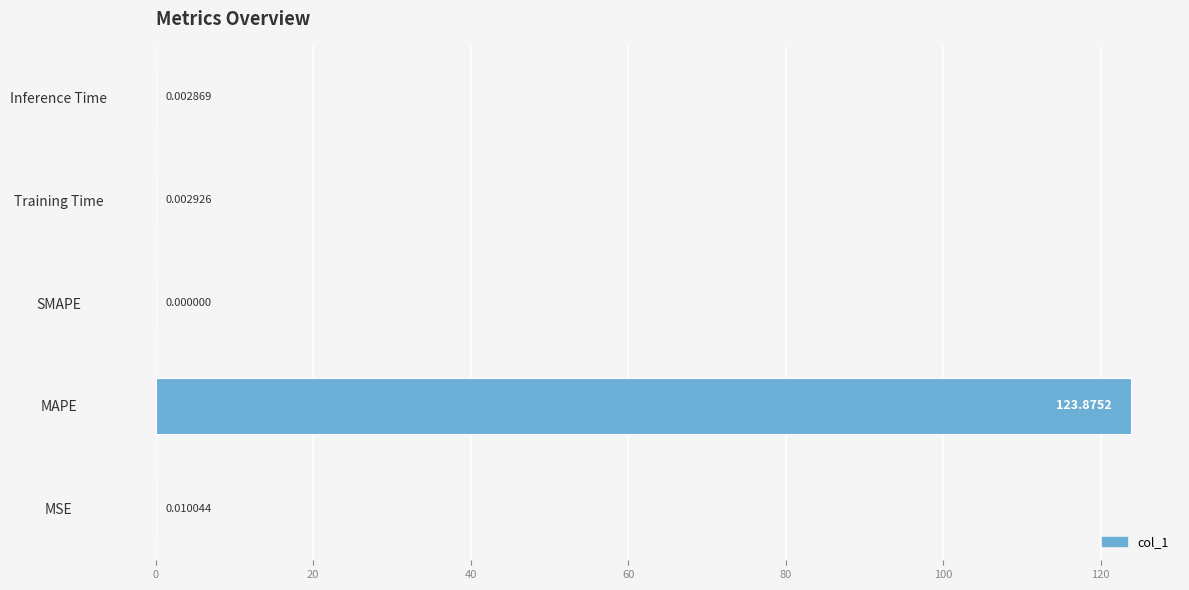

Where is the data nearest to the value 61?

MSE